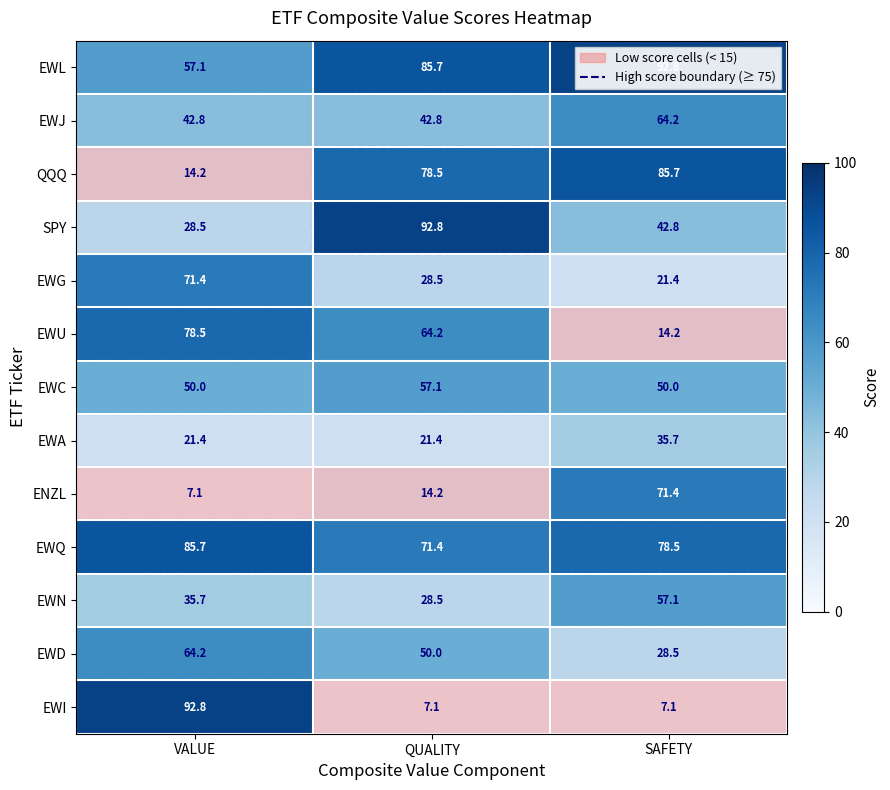

True or false: EWL has a value of 92.8 at SAFETY.

True